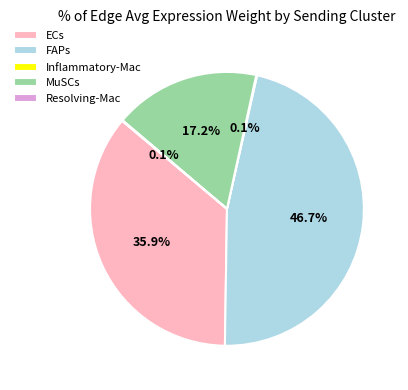

What percentage is NOT represented by MuSCs?

82.8%